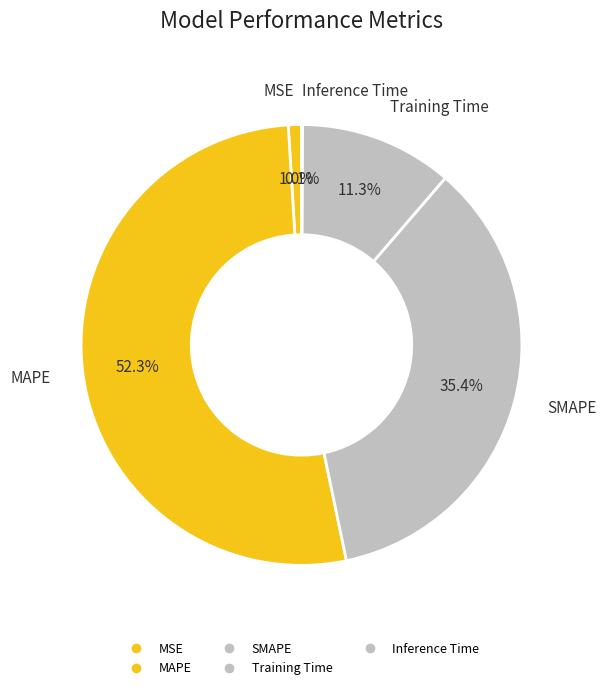

To the nearest percent, what is the combined percentage of Inference Time and MSE?

1%